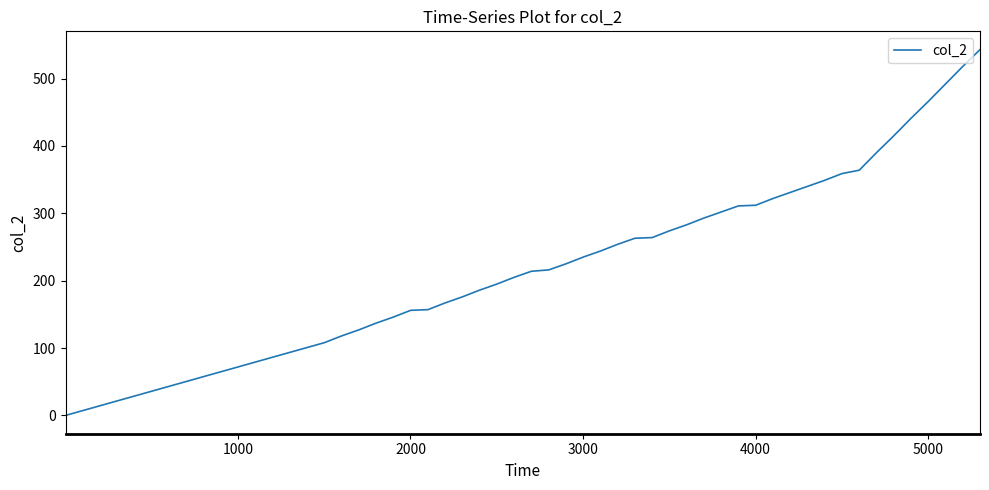

What is the maximum value shown in the chart?

543